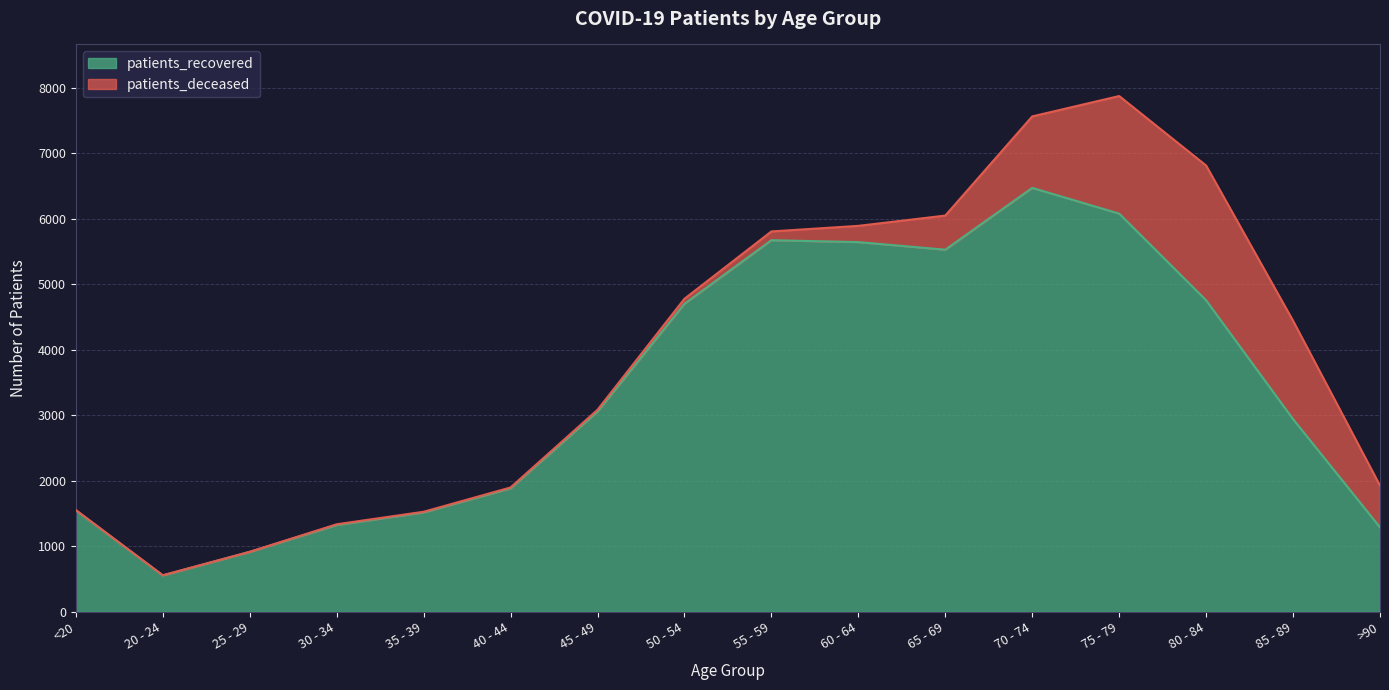

Between 55 - 59 and 75 - 79, which is larger?

75 - 79